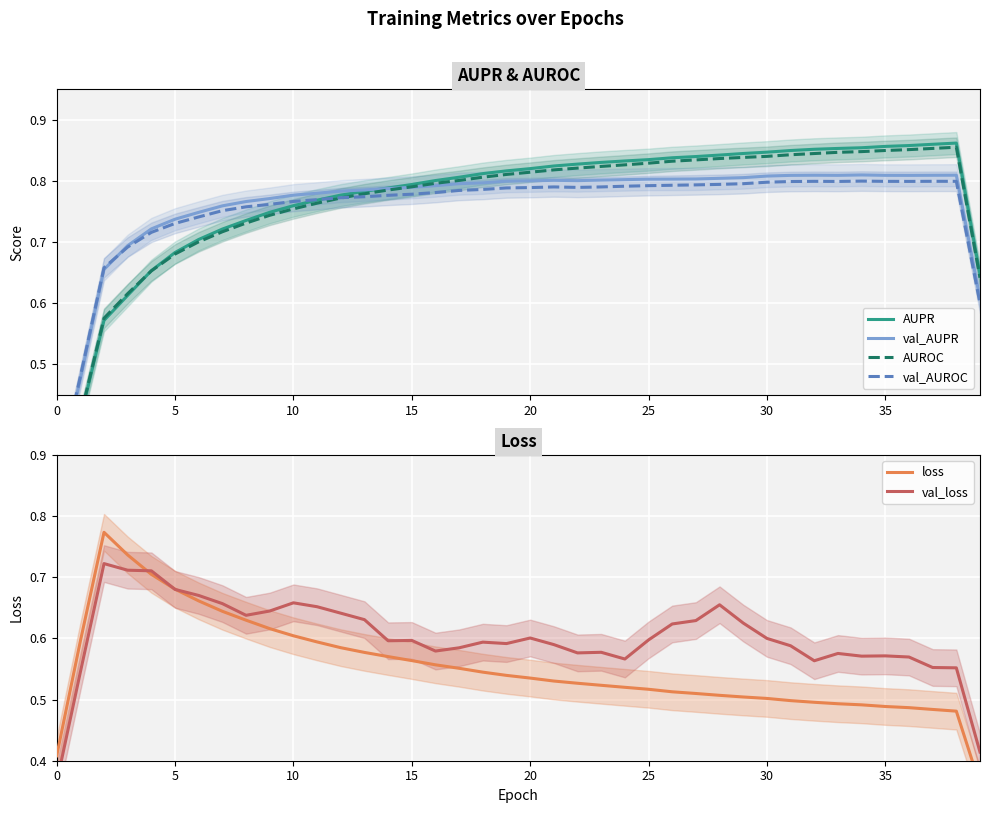

Reading right to left, transcribe all the data shown in this chart.

AUPR: 0.6	0.9	0.9	0.9	0.9	0.9	0.9	0.9	0.8	0.8	0.8	0.8	0.8	0.8	0.8	0.8	0.8	0.8	0.8	0.8	0.8	0.8	0.8	0.8	0.8	0.8	0.8	0.8	0.8	0.8	0.7	0.7	0.7	0.7	0.7	0.7	0.6	0.6	0.4	0.3
val_AUPR: 0.6	0.8	0.8	0.8	0.8	0.8	0.8	0.8	0.8	0.8	0.8	0.8	0.8	0.8	0.8	0.8	0.8	0.8	0.8	0.8	0.8	0.8	0.8	0.8	0.8	0.8	0.8	0.8	0.8	0.8	0.8	0.8	0.8	0.7	0.7	0.7	0.7	0.7	0.5	0.3
AUROC: 0.6	0.9	0.9	0.9	0.8	0.8	0.8	0.8	0.8	0.8	0.8	0.8	0.8	0.8	0.8	0.8	0.8	0.8	0.8	0.8	0.8	0.8	0.8	0.8	0.8	0.8	0.8	0.8	0.8	0.8	0.7	0.7	0.7	0.7	0.7	0.7	0.6	0.6	0.4	0.3
val_AUROC: 0.6	0.8	0.8	0.8	0.8	0.8	0.8	0.8	0.8	0.8	0.8	0.8	0.8	0.8	0.8	0.8	0.8	0.8	0.8	0.8	0.8	0.8	0.8	0.8	0.8	0.8	0.8	0.8	0.8	0.8	0.8	0.8	0.8	0.7	0.7	0.7	0.7	0.7	0.5	0.3
loss: 0.4	0.5	0.5	0.5	0.5	0.5	0.5	0.5	0.5	0.5	0.5	0.5	0.5	0.5	0.5	0.5	0.5	0.5	0.5	0.5	0.5	0.5	0.6	0.6	0.6	0.6	0.6	0.6	0.6	0.6	0.6	0.6	0.6	0.7	0.7	0.7	0.7	0.8	0.6	0.4
val_loss: 0.4	0.6	0.6	0.6	0.6	0.6	0.6	0.6	0.6	0.6	0.6	0.7	0.6	0.6	0.6	0.6	0.6	0.6	0.6	0.6	0.6	0.6	0.6	0.6	0.6	0.6	0.6	0.6	0.7	0.7	0.6	0.6	0.7	0.7	0.7	0.7	0.7	0.7	0.5	0.4